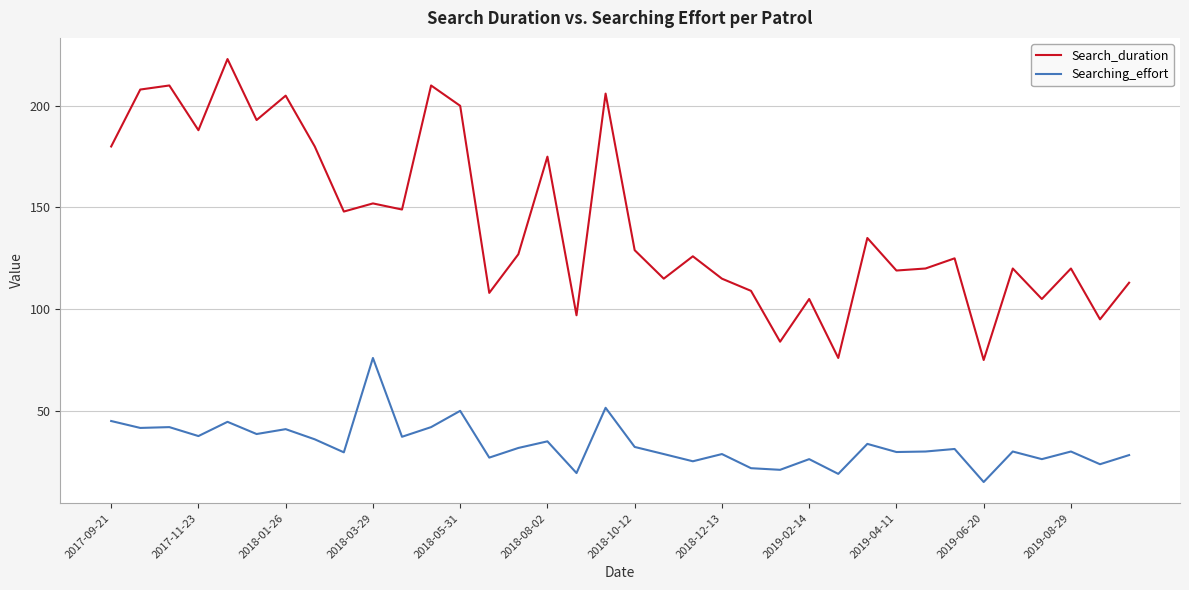

What is the greatest value displayed?

223.0